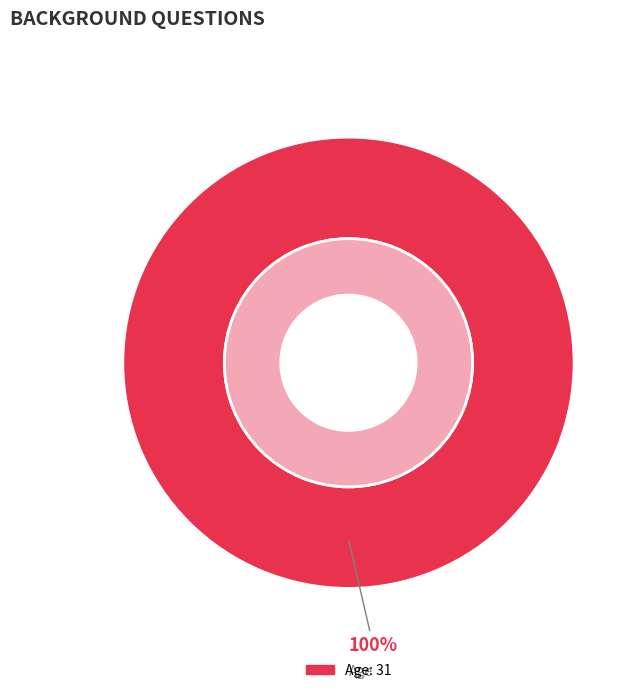

What is the smallest slice in the pie chart?

Gender